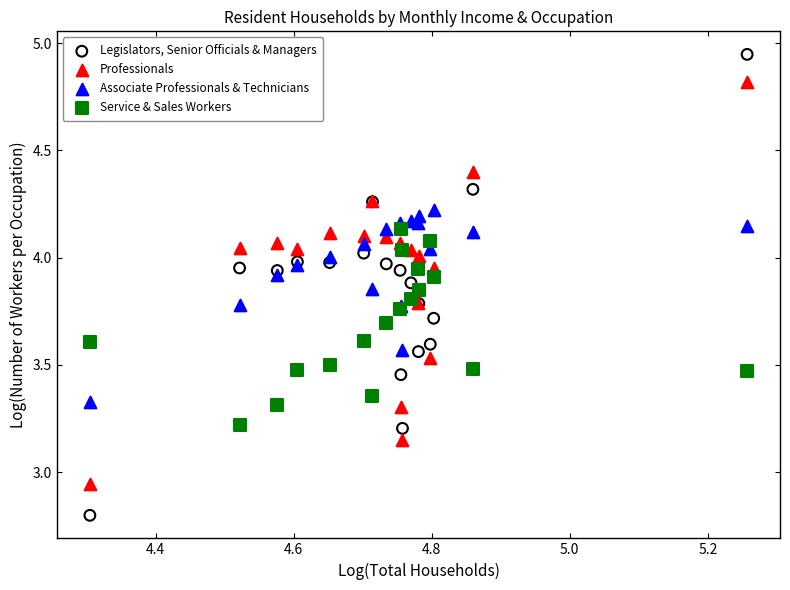

What is the X range (max minus min) for the scatter plot?

1.0